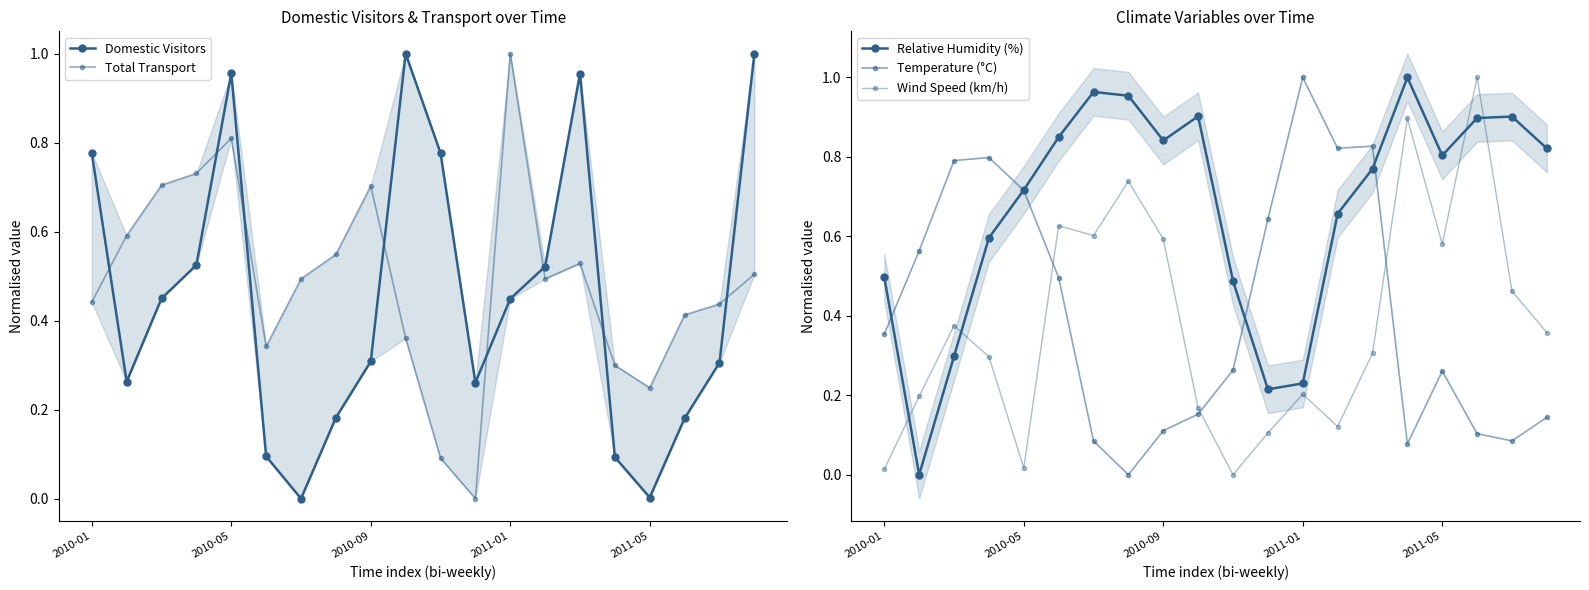

Reading right to left, transcribe all the data shown in this chart.

Domestic Visitors: 1.0	0.3	0.2	0.0	0.1	1.0	0.5	0.4	0.3	0.8	1.0	0.3	0.2	0.0	0.1	1.0	0.5	0.4	0.3	0.8
Total Transport: 0.5	0.4	0.4	0.2	0.3	0.5	0.5	1.0	0.0	0.1	0.4	0.7	0.5	0.5	0.3	0.8	0.7	0.7	0.6	0.4
Relative Humidity (%): 0.8	0.9	0.9	0.8	1.0	0.8	0.7	0.2	0.2	0.5	0.9	0.8	1.0	1.0	0.8	0.7	0.6	0.3	0.0	0.5
Temperature (°C): 0.1	0.1	0.1	0.3	0.1	0.8	0.8	1.0	0.6	0.3	0.2	0.1	0.0	0.1	0.5	0.7	0.8	0.8	0.6	0.4
Wind Speed (km/h): 0.4	0.5	1.0	0.6	0.9	0.3	0.1	0.2	0.1	0.0	0.2	0.6	0.7	0.6	0.6	0.0	0.3	0.4	0.2	0.0